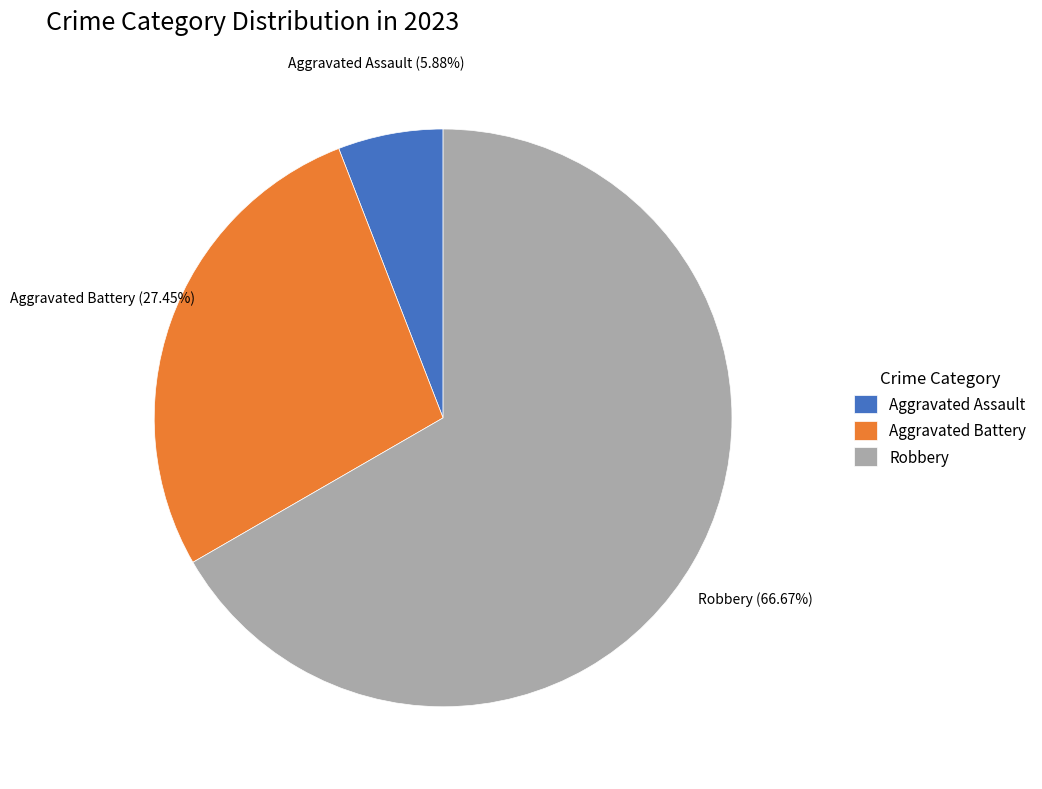

How many segments does this pie chart have?

3